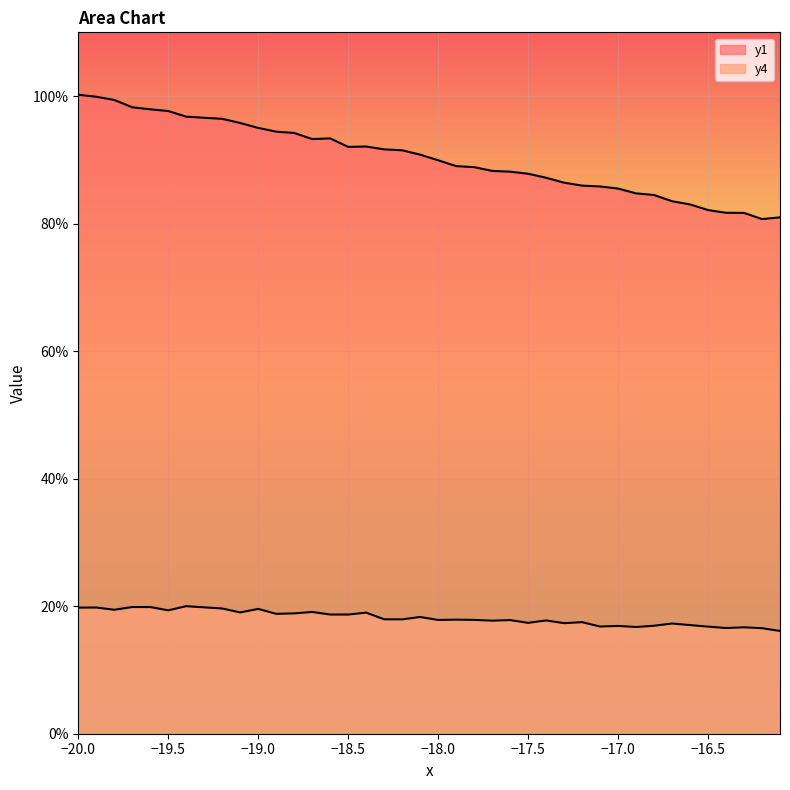

How many interior local valleys does the y4 series have?

13